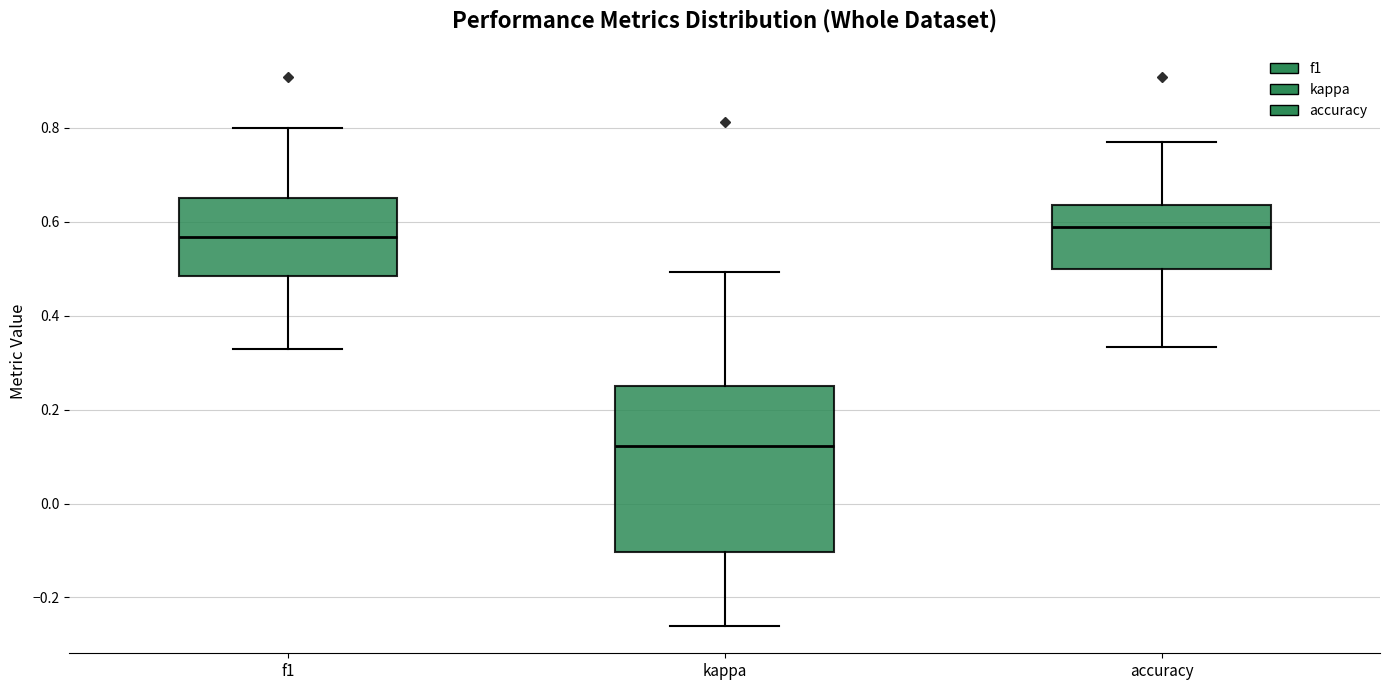

Which box has the highest median line?

accuracy